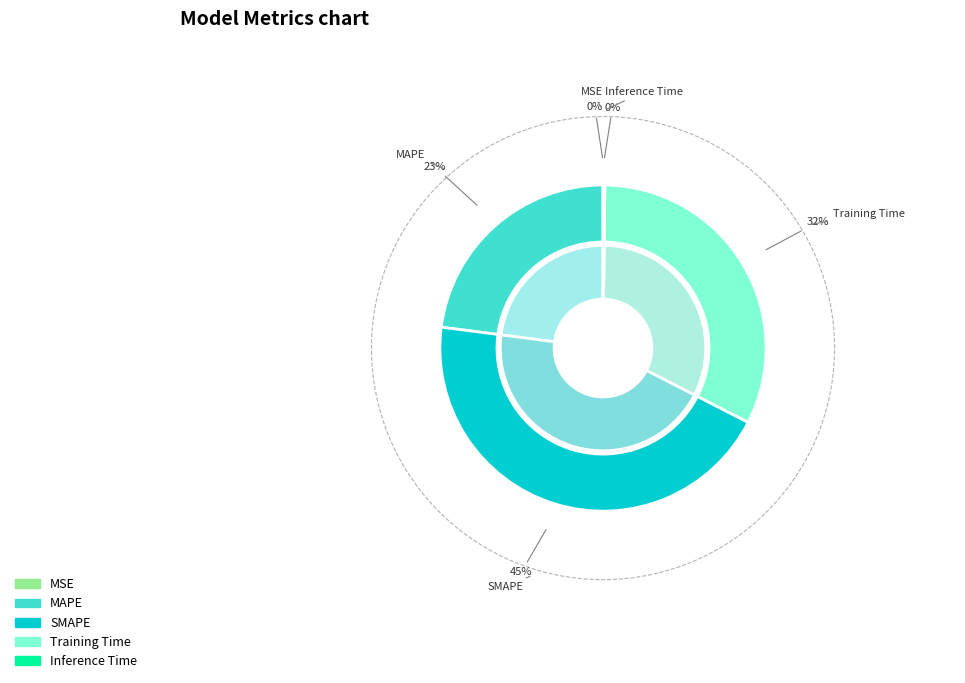

To the nearest percent, what portion does MAPE represent?

23%